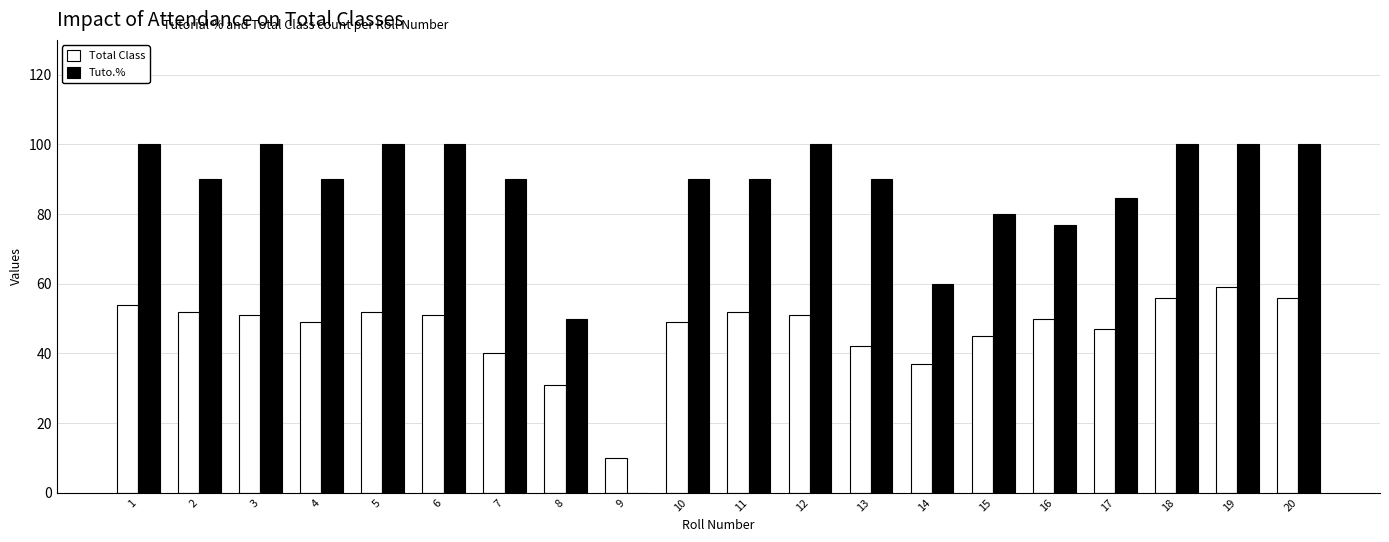

Is it true that Tuto.% equals 90.0 at 10?

True